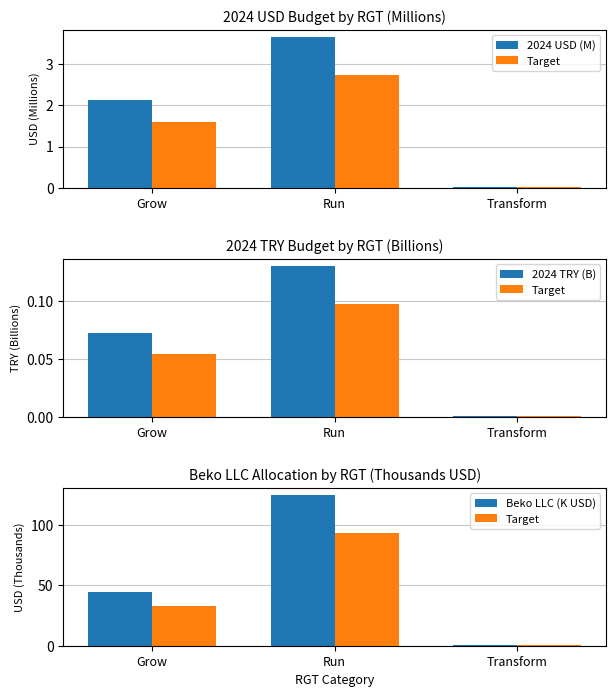

What is the average value of the 2024 TRY (B) series?

0.1